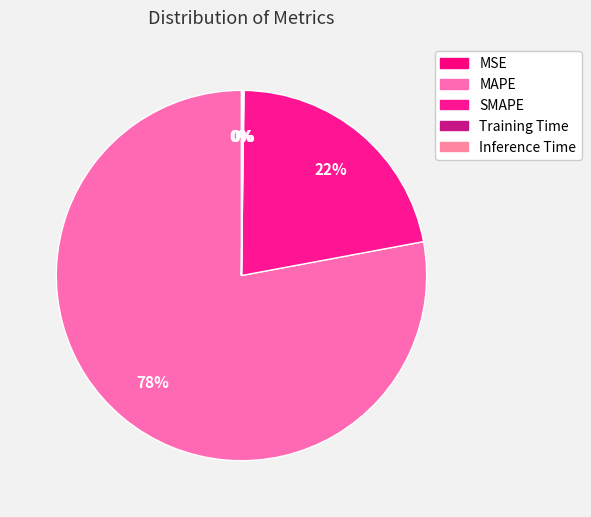

Rank the categories by value from highest to lowest.

MAPE, SMAPE, Inference Time, Training Time, MSE